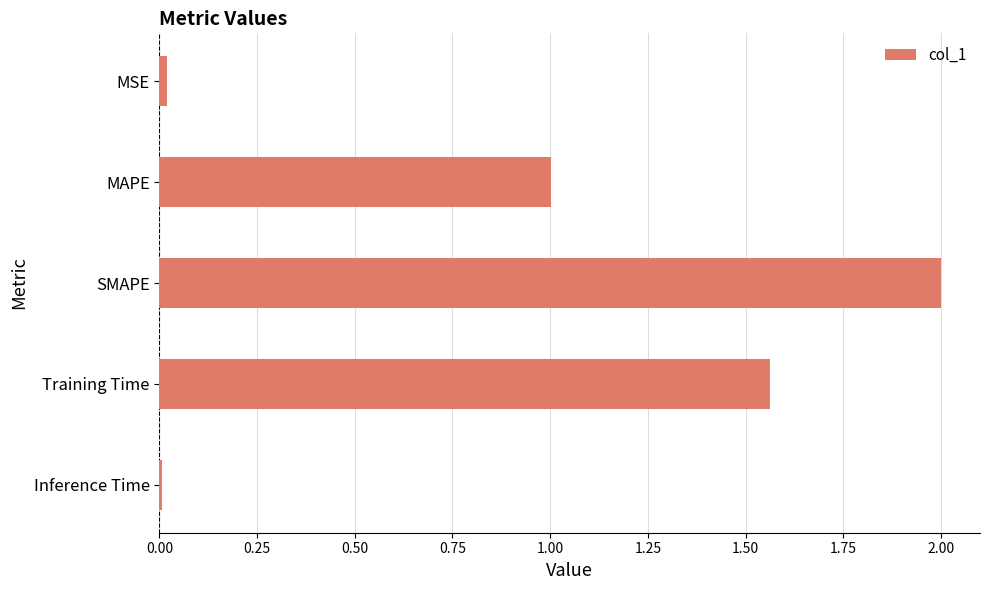

Which label corresponds to the largest value in the chart?

SMAPE